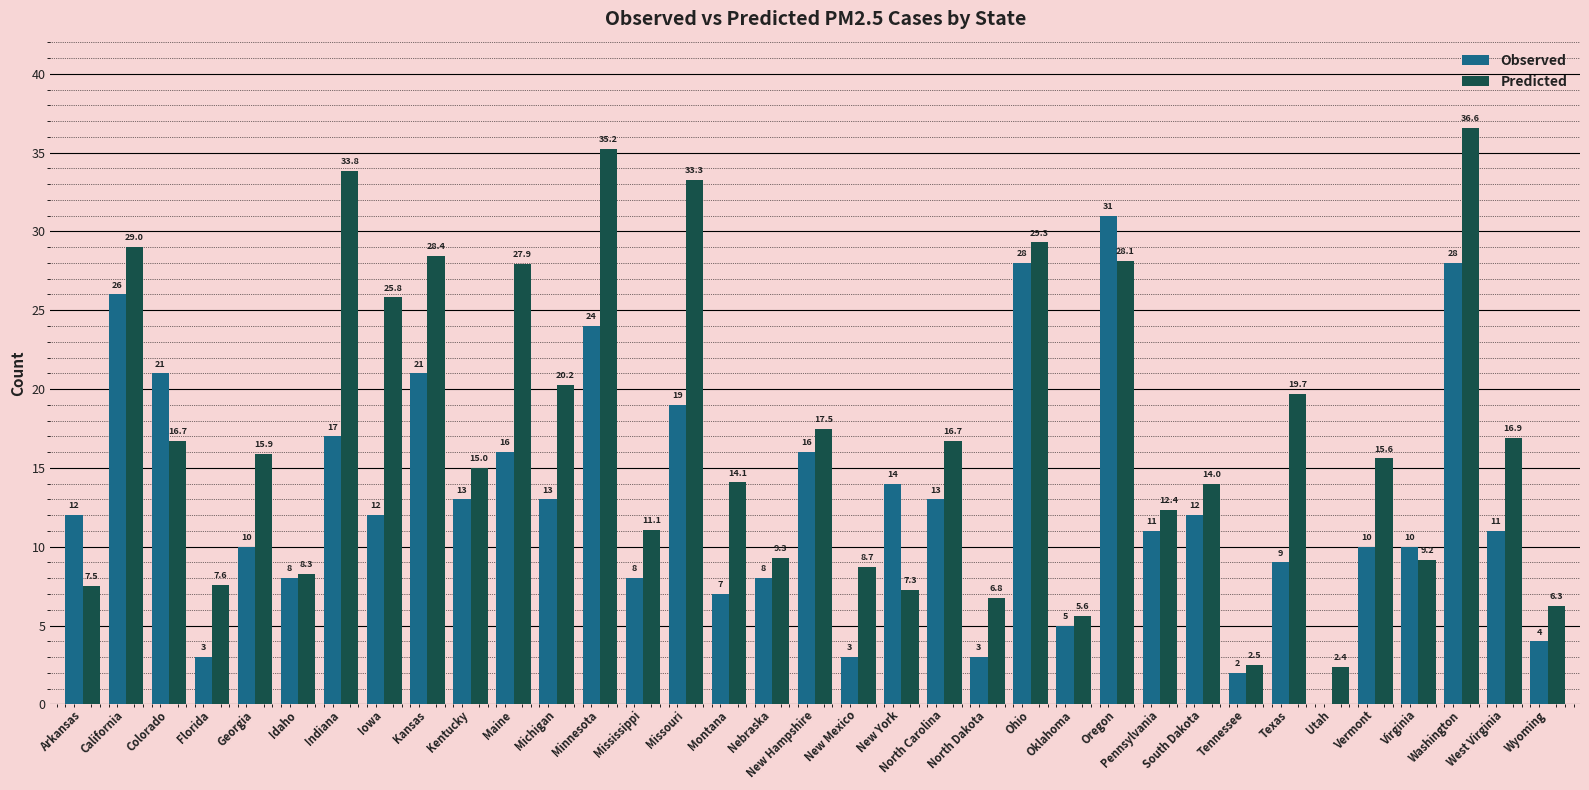

Between New Mexico and North Dakota, which series saw the biggest shift?

Predicted